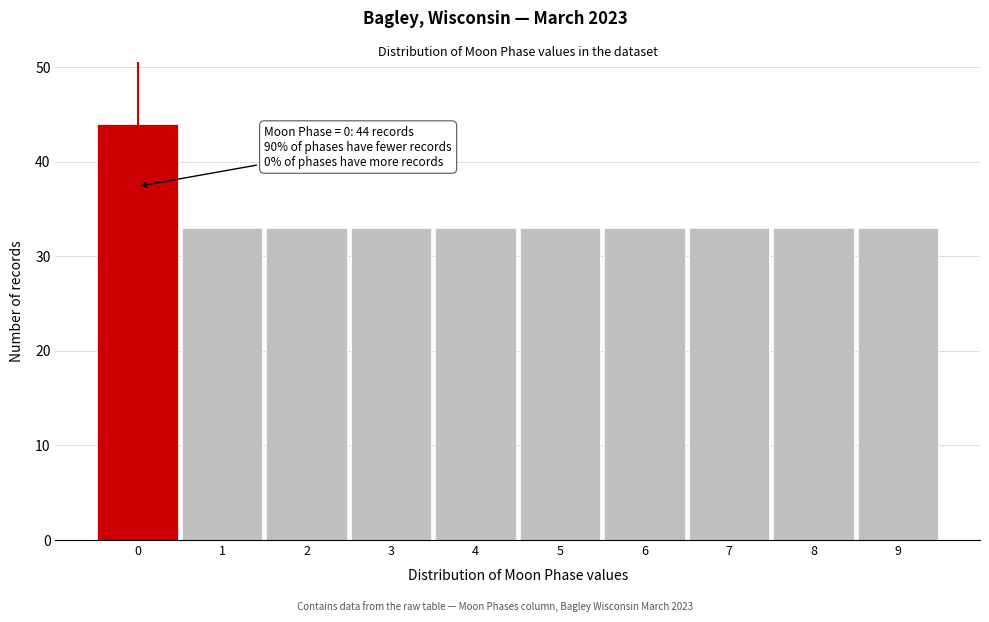

Over which range of the x-axis is the bar tallest?

-0.5 to 0.5